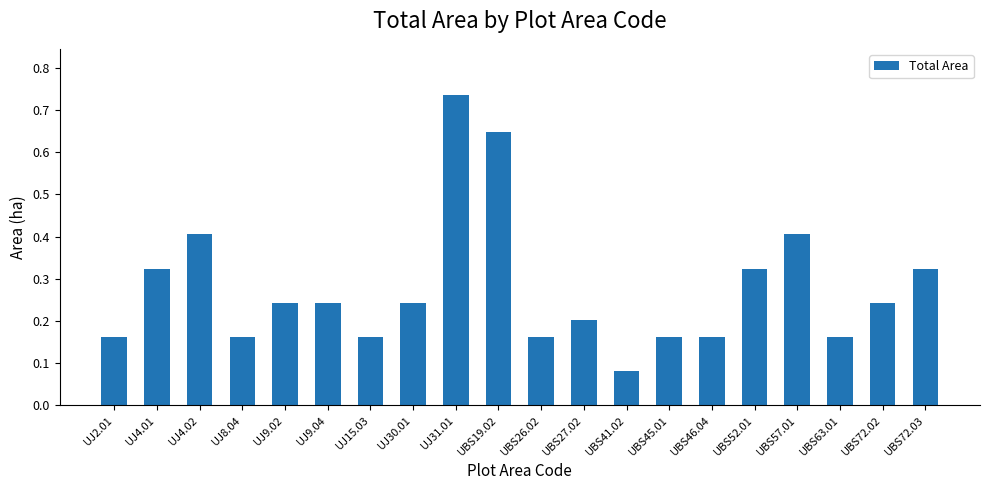

What value does the data have at UBS57.01?

0.4